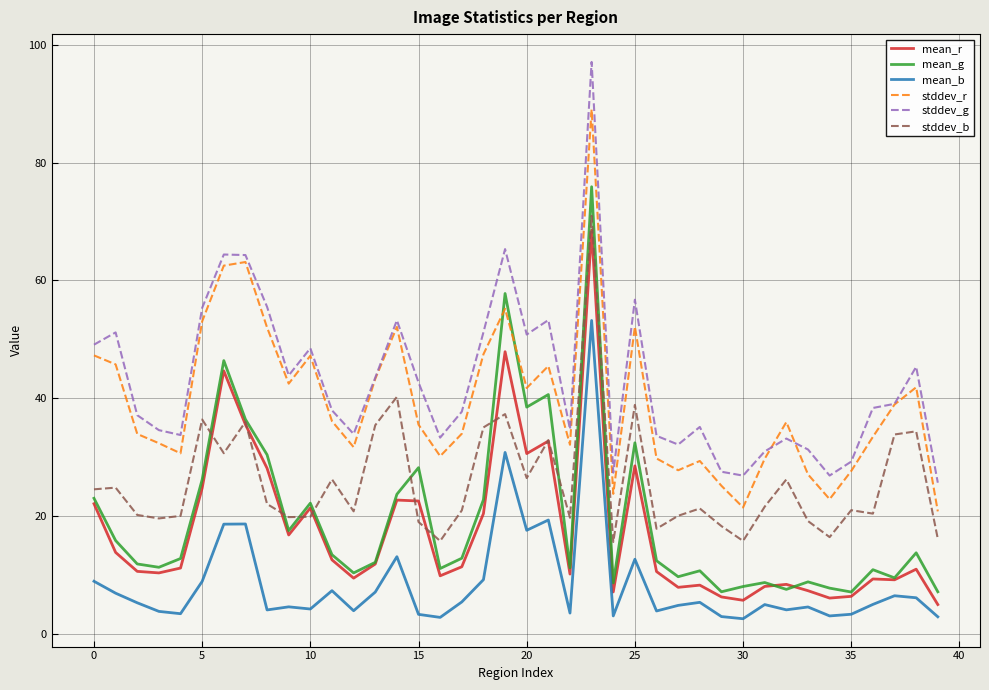

True or false: mean_r and stddev_g cross at least once.

False